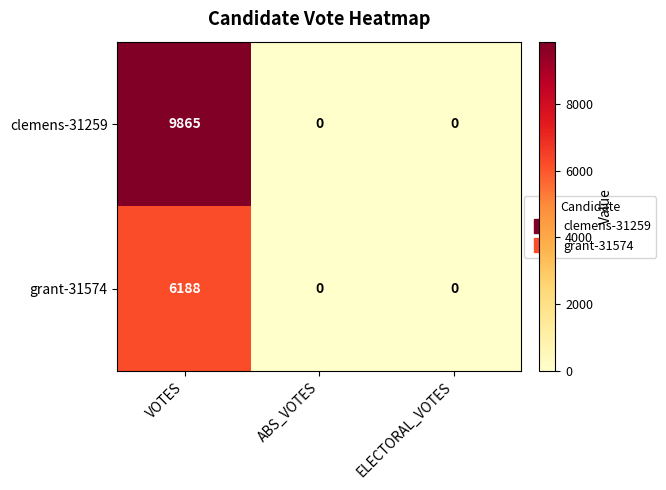

List the series in order of their peak value, lowest first.

grant-31574, clemens-31259